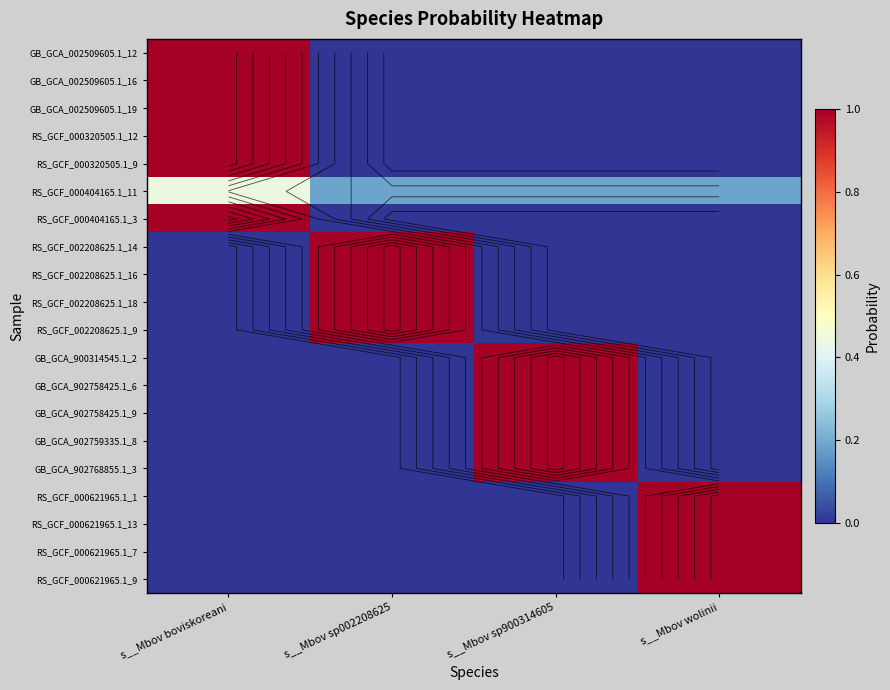

The RS_GCF_000621965.1_1 series shows -0.7 at s__Mbov boviskoreani. True or false?

False